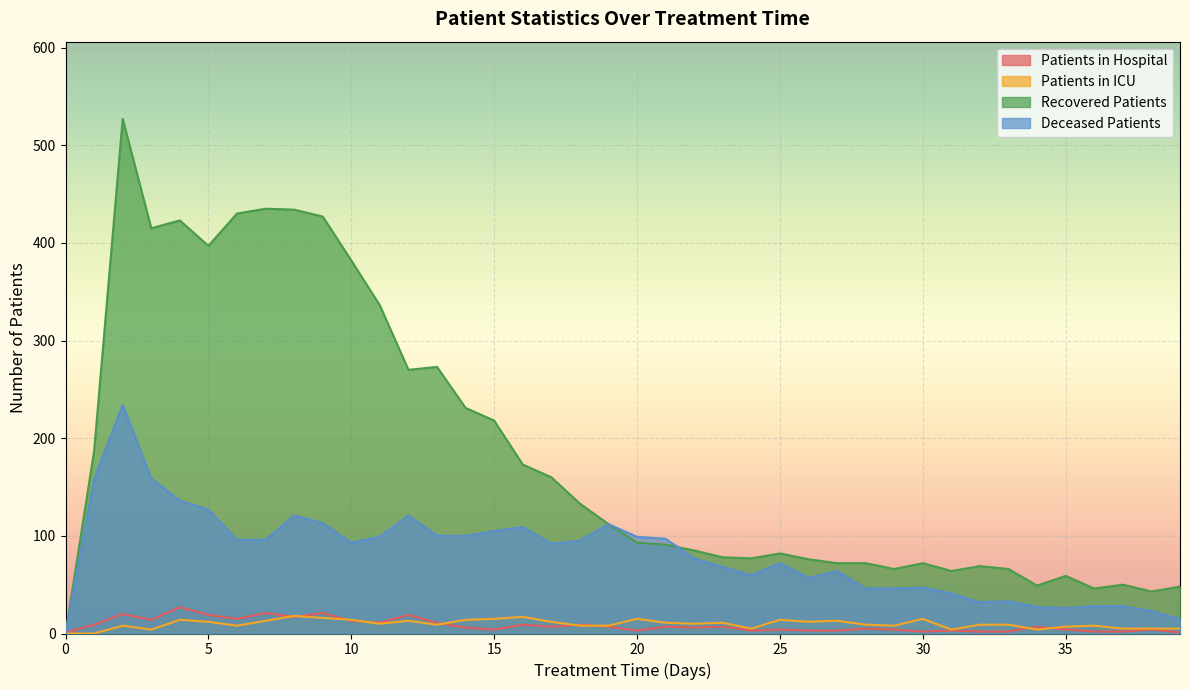

At how many categories does at least one series exceed 227?

13